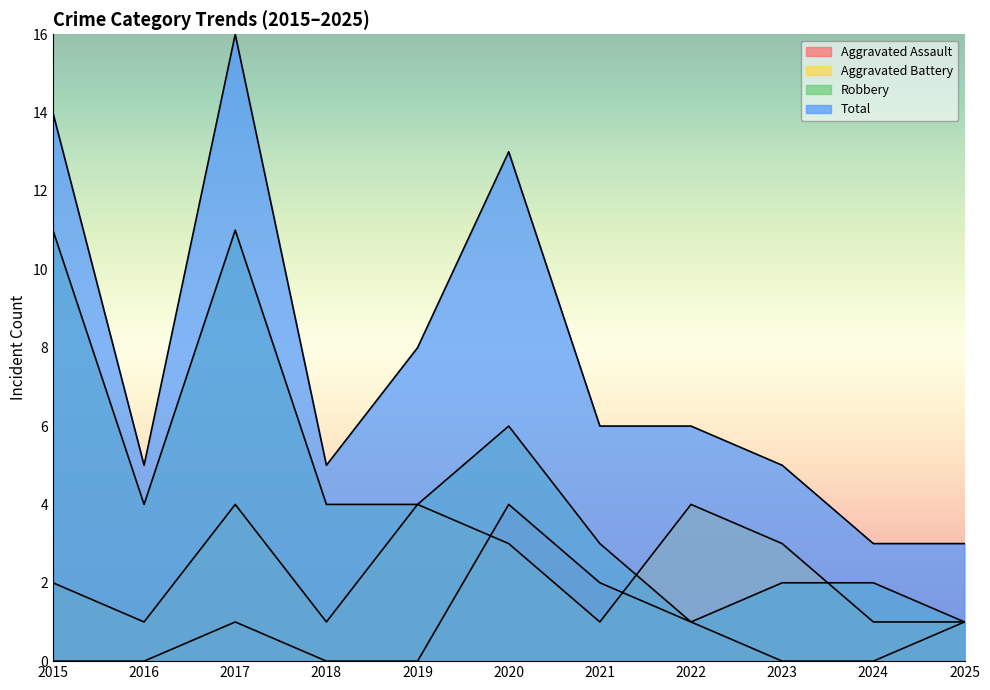

Which series has the widest spread of values?

Total